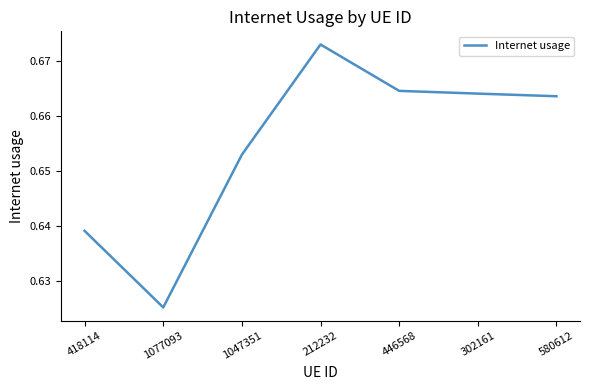

At which category does the chart reach its peak across all series?

212232